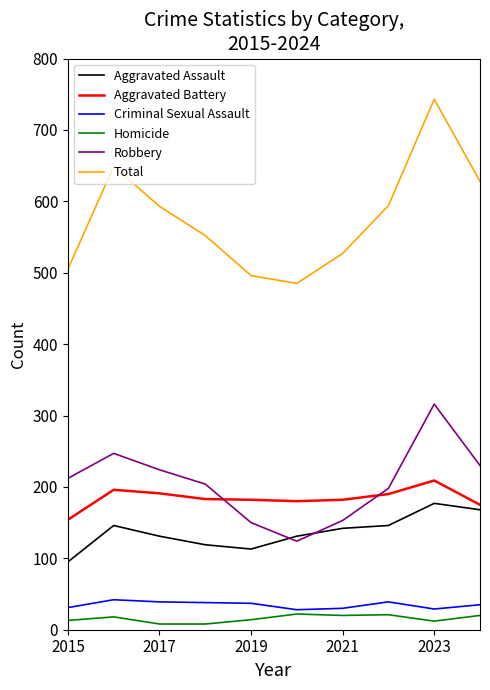

List the series in order of their peak value, lowest first.

Homicide, Criminal Sexual Assault, Aggravated Assault, Aggravated Battery, Robbery, Total